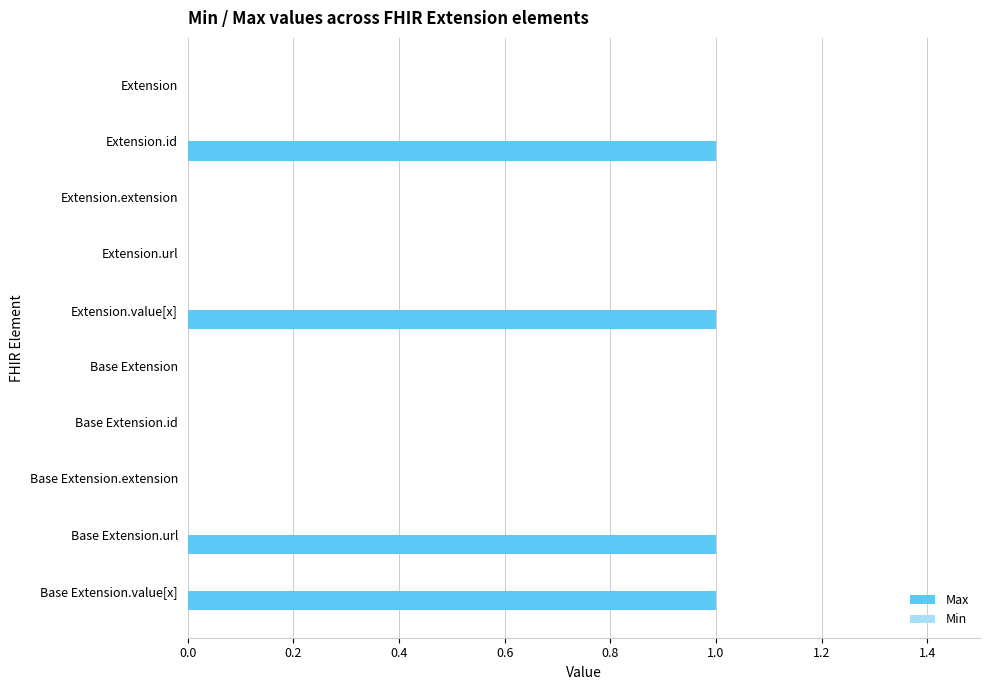

What is the change in value from Base Extension to Base Extension.url?

+1